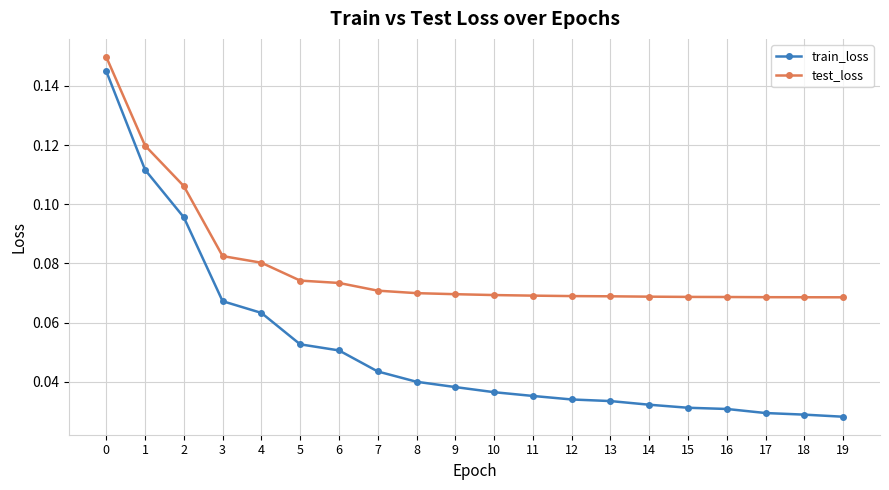

What is the sum of all train_loss values?

1.0